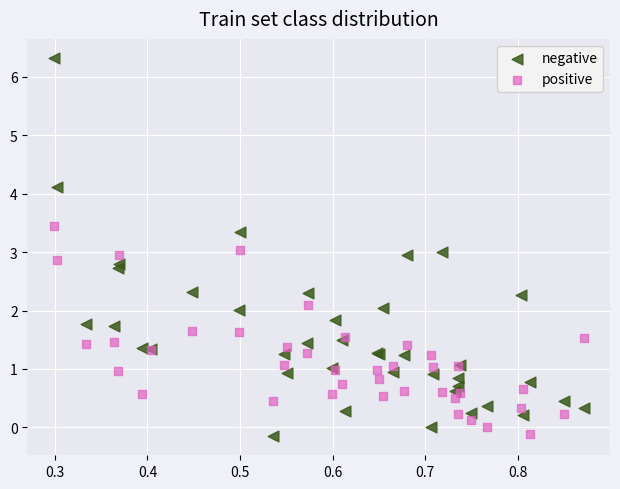

Which series contains the highest Y value?

negative